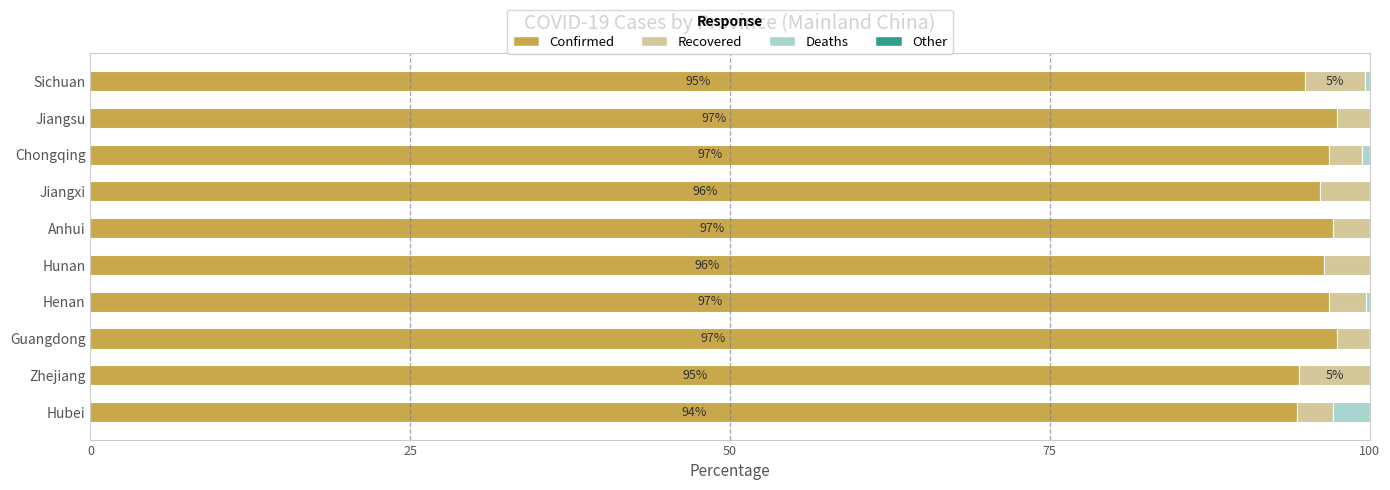

What is the maximum value for Confirmed?

97.5